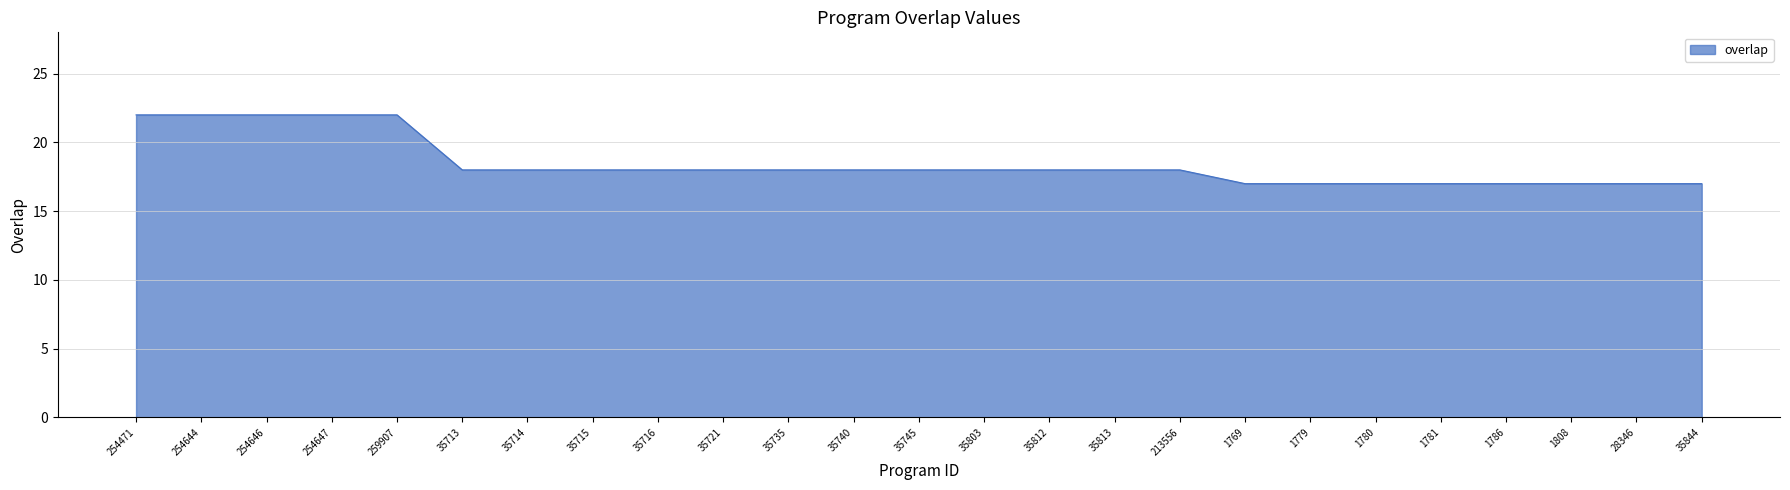

Reading left to right, transcribe all the data shown in this chart.

22	22	22	22	22	18	18	18	18	18	18	18	18	18	18	18	18	17	17	17	17	17	17	17	17